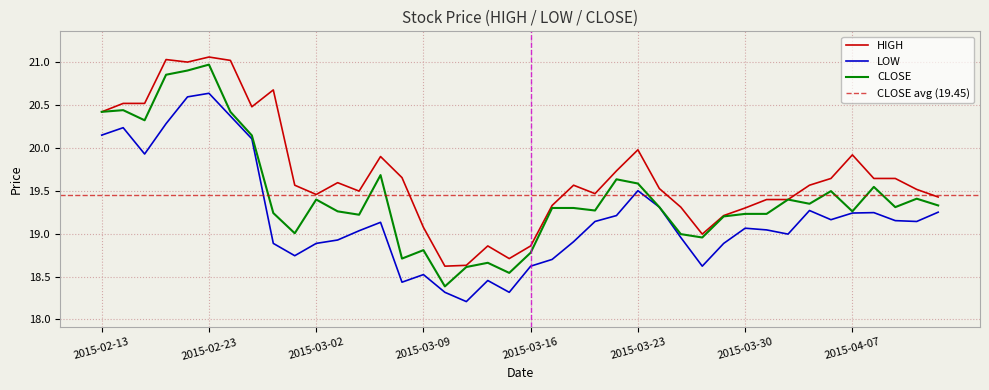

What is the difference between the CLOSE values at 2015-03-10 and 2015-03-03?

0.9